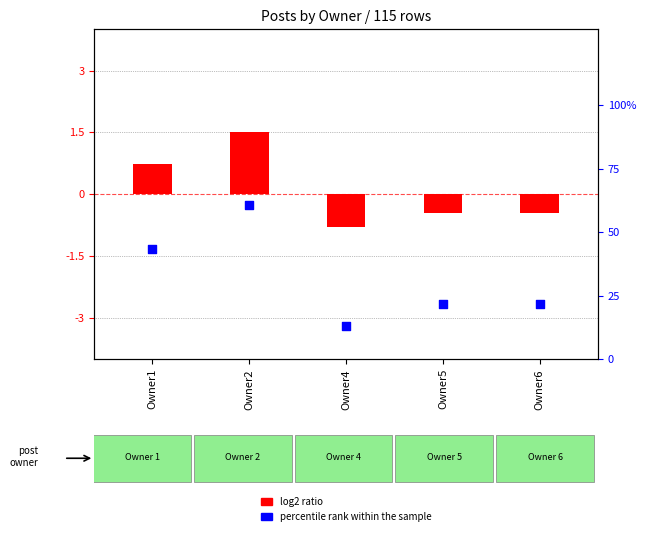

Which series contains the lowest Y value?

log2 ratio